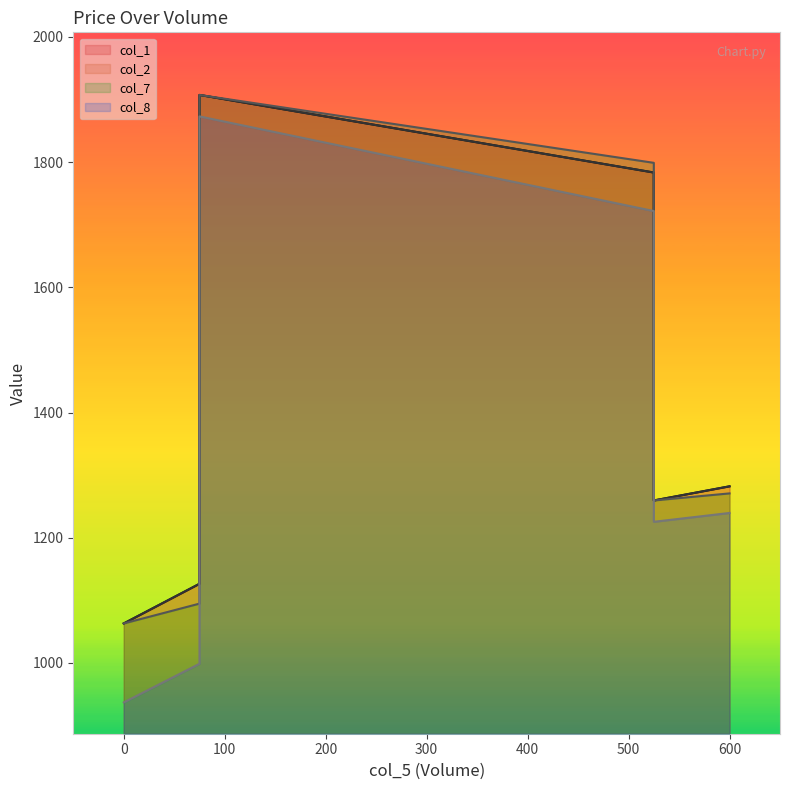

What is the difference between the maximum and minimum values in the col_8 series?

936.1